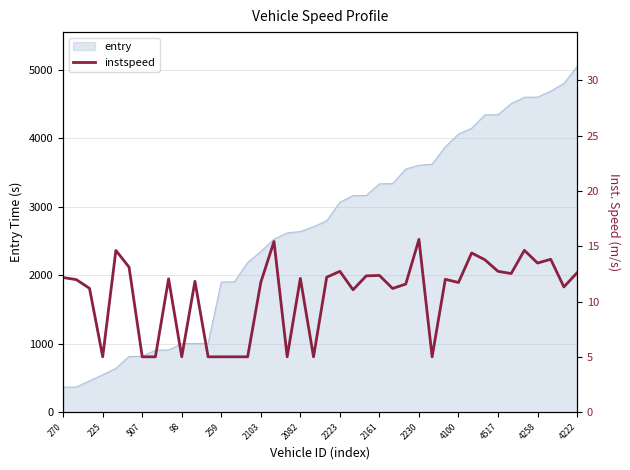

The value at 20 is 21.0. True or false?

False